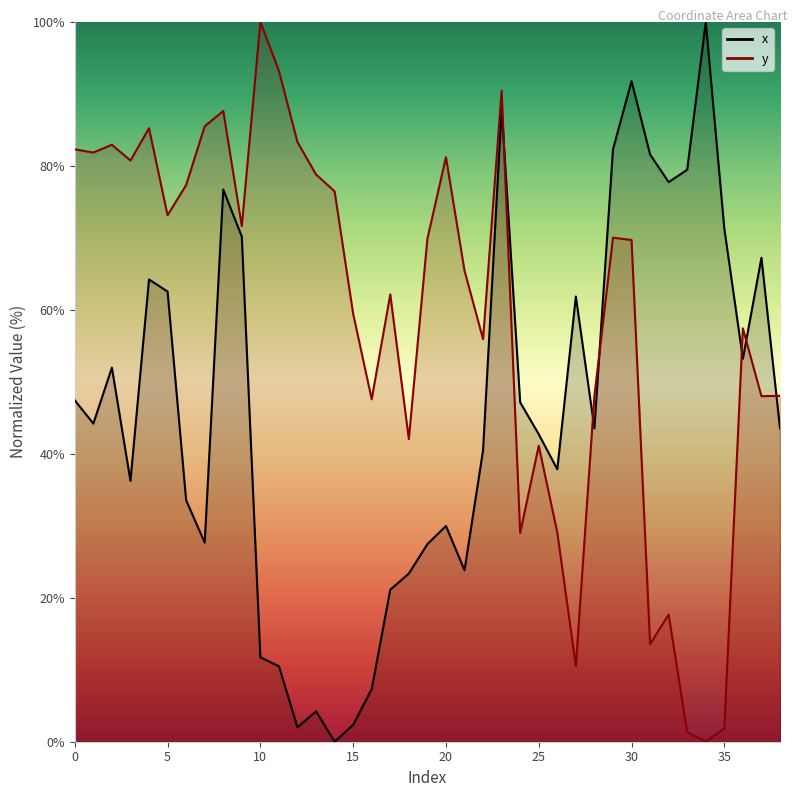

Which series ends up on top after the final intersection of y and x?

y